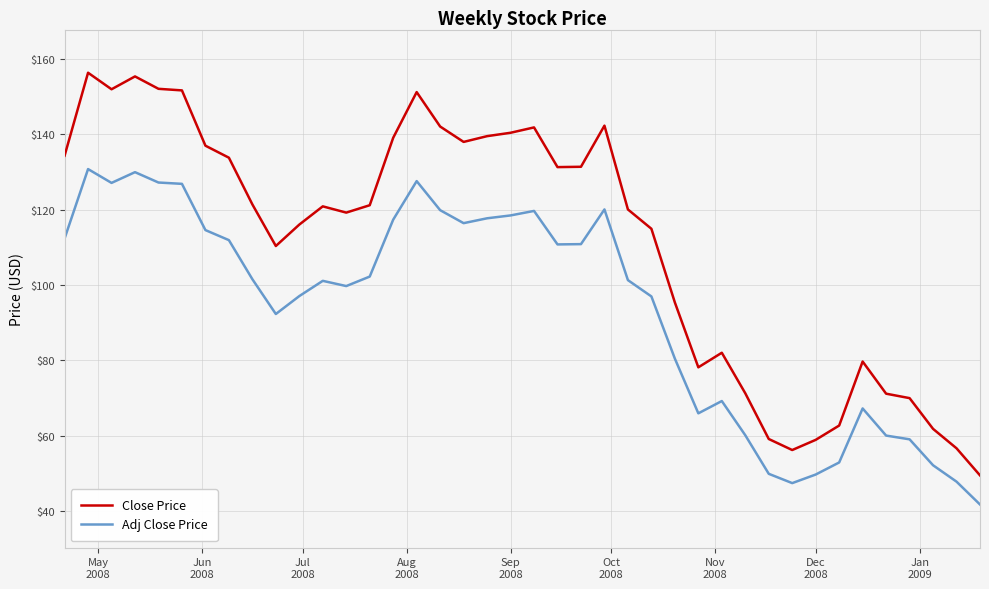

Which series has the largest range (max minus min)?

Close Price